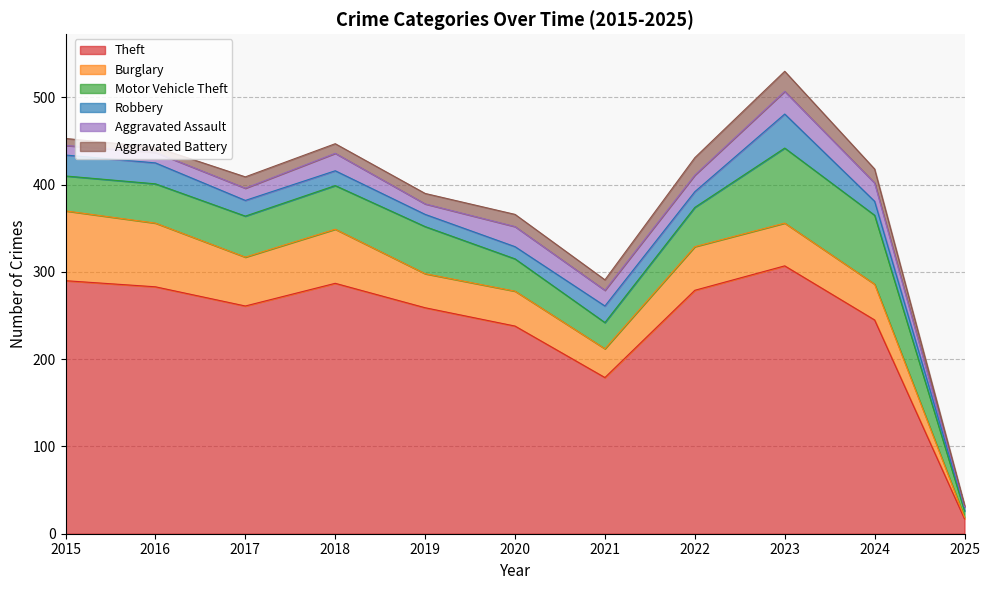

What is the spread (max minus min) of values at 2024?

229